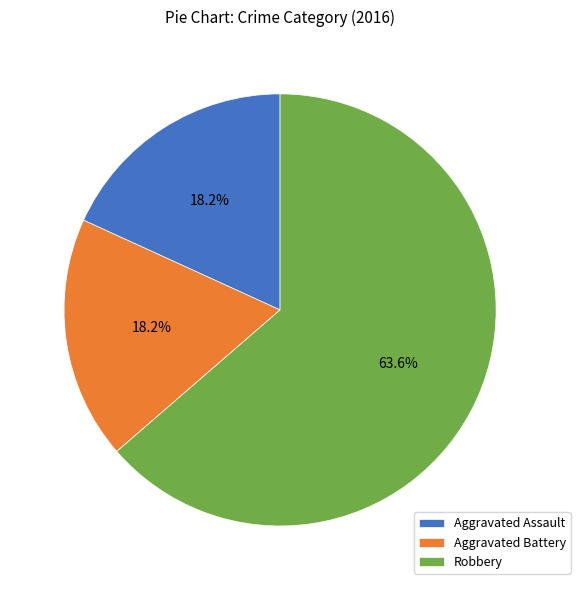

Approximately how many times larger is the value at Aggravated Assault compared to Aggravated Battery?

1.0